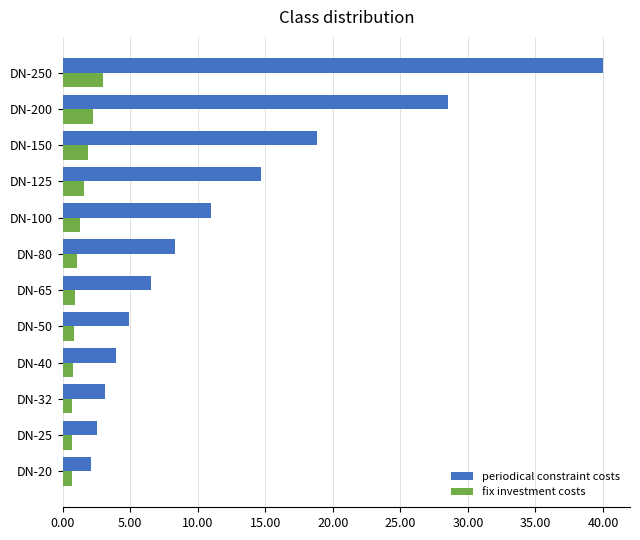

What is the difference between the maximum and second lowest values in the fix investment costs series?

2.3